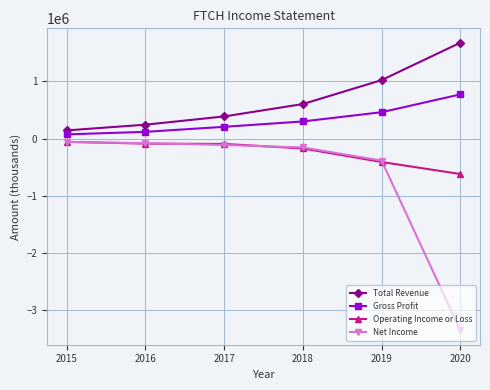

What is the difference between the highest and lowest values at 2020?

5024500